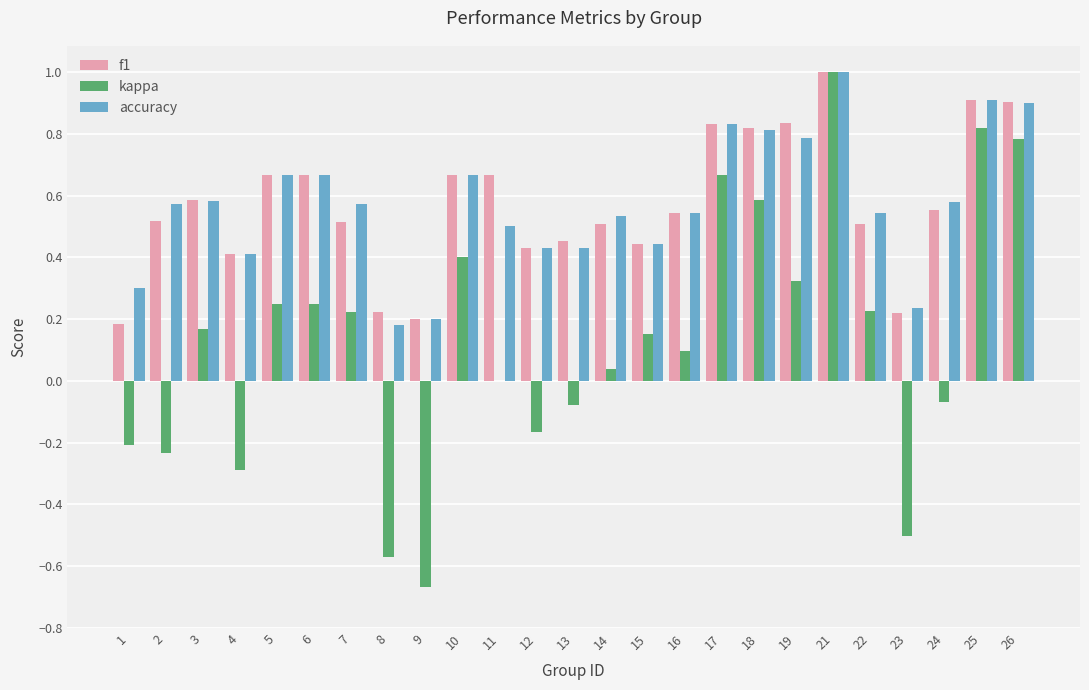

Which series changed the most between 17 and 25?

kappa